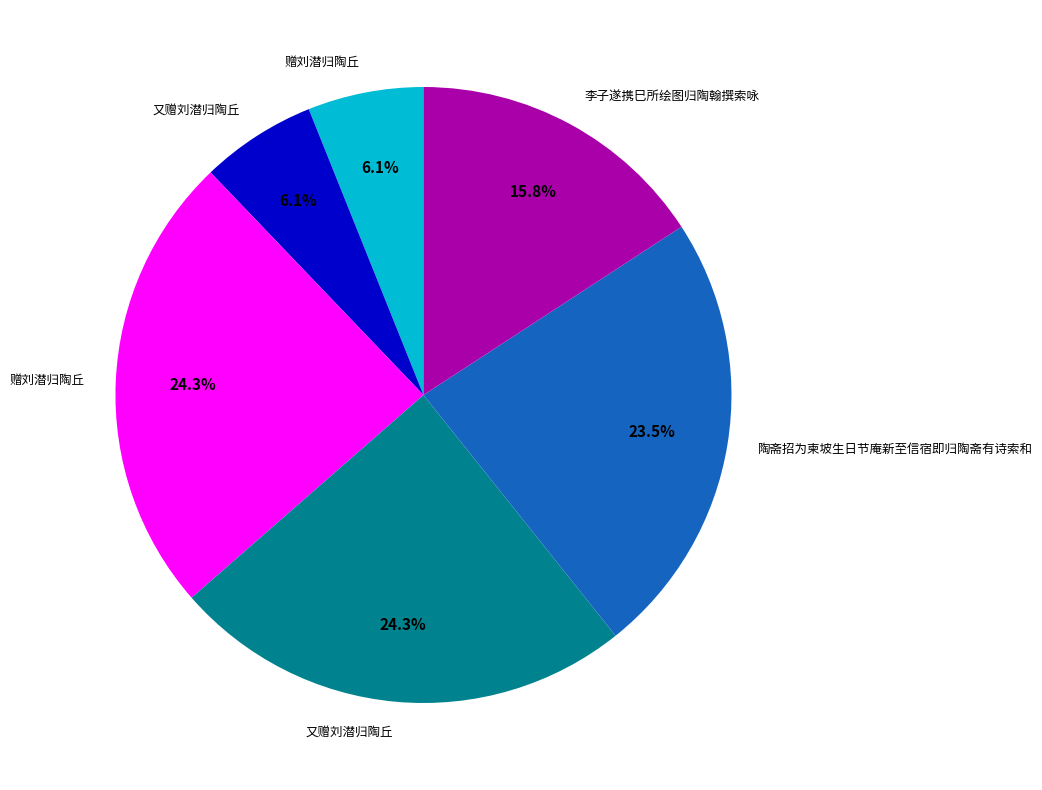

Does any single category account for the majority?

No